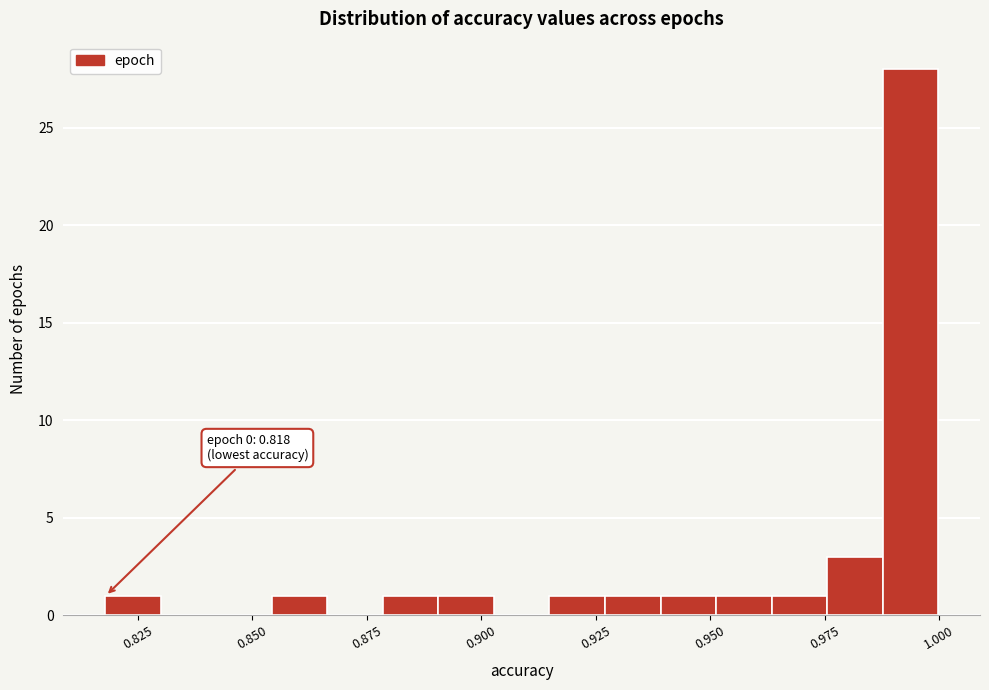

Around what value on the x-axis is the tallest bar? Give the approximate position of its centre, as read against the axis.

0.995